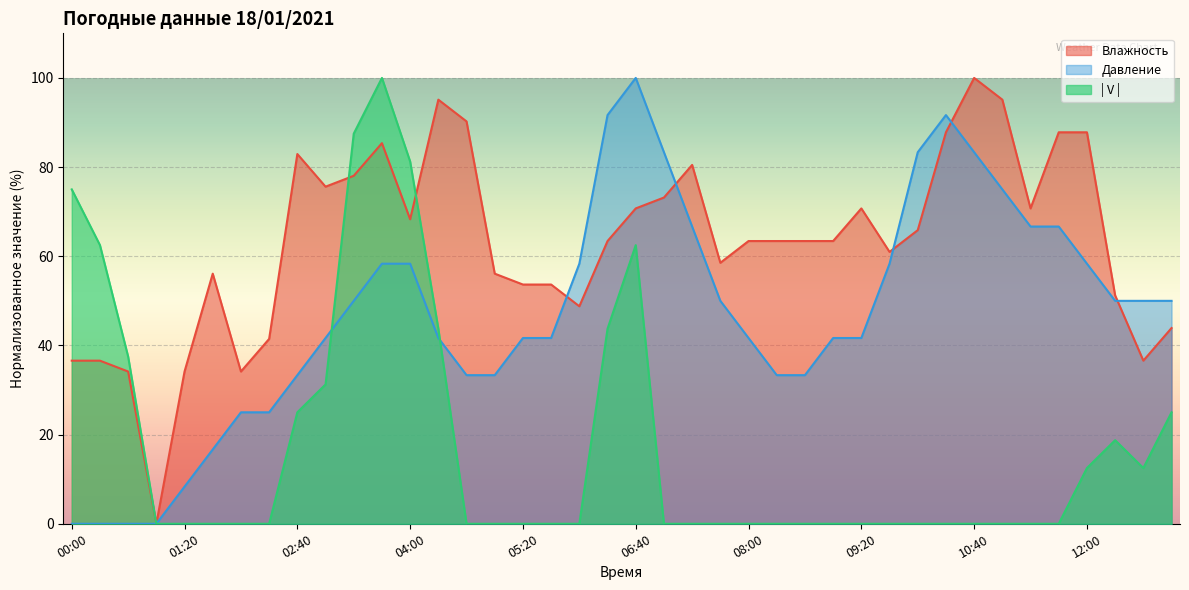

How many lines are shown in the chart?

3